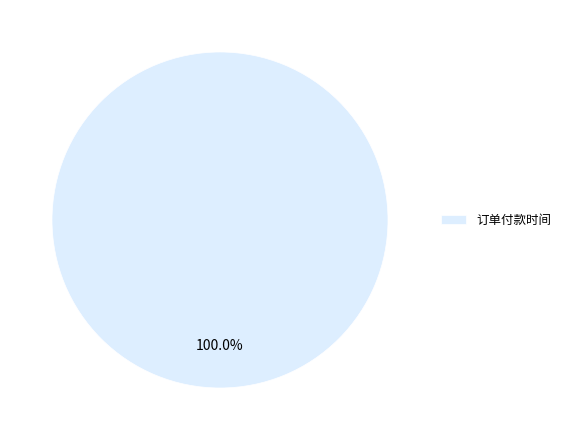

Which slice represents more than half of the pie?

订单付款时间